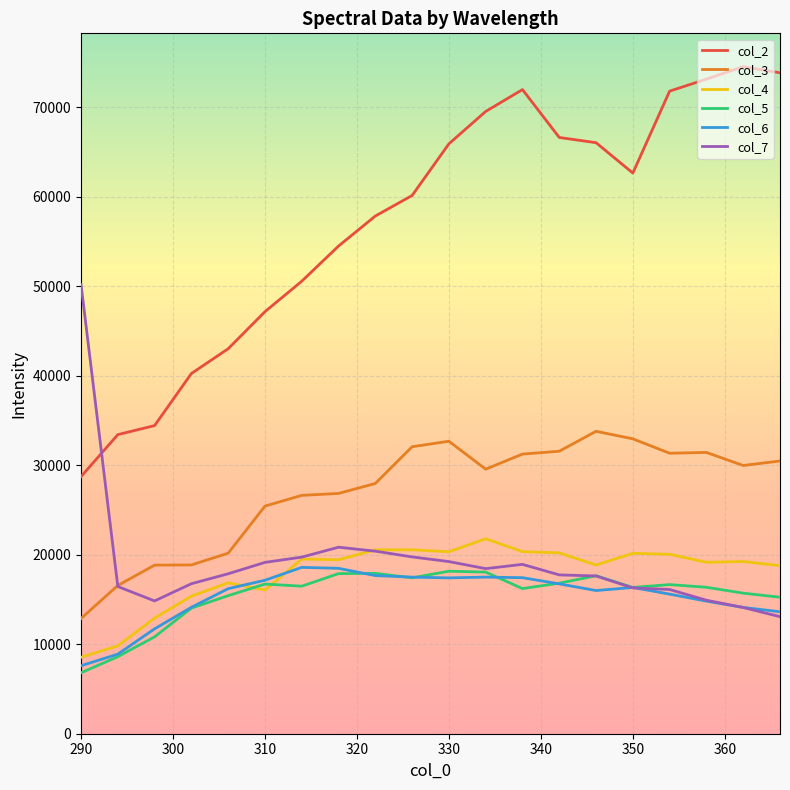

Which series has the largest range (max minus min)?

col_2